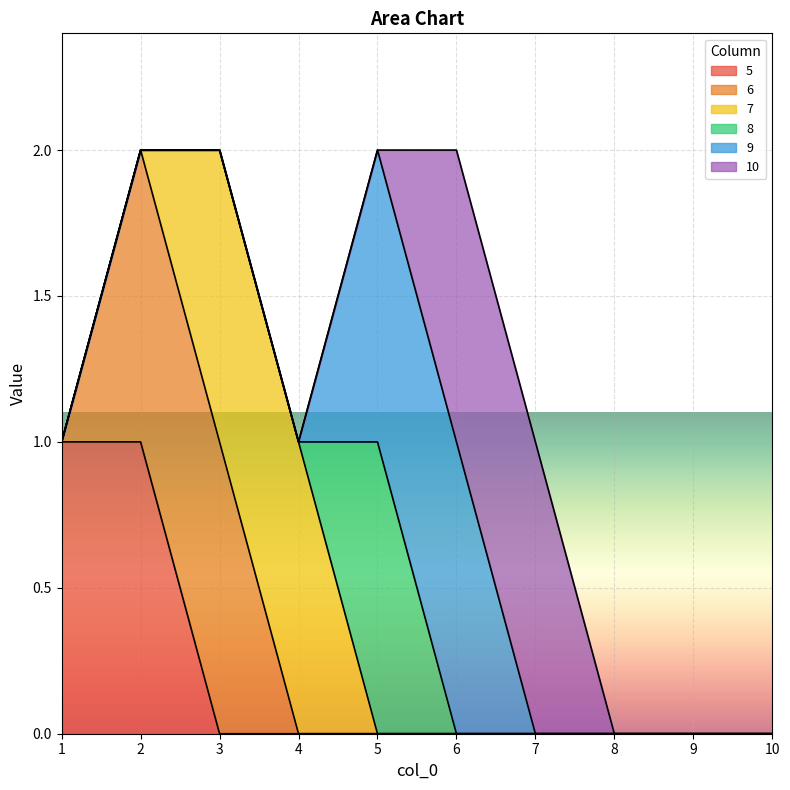

Reading right to left, transcribe all the data shown in this chart.

5: 0	0	0	0	0	0	0	0	1	1
6: 0	0	0	0	0	0	0	1	1	0
7: 0	0	0	0	0	0	1	1	0	0
8: 0	0	0	0	0	1	0	0	0	0
9: 0	0	0	0	1	1	0	0	0	0
10: 0	0	0	1	1	0	0	0	0	0